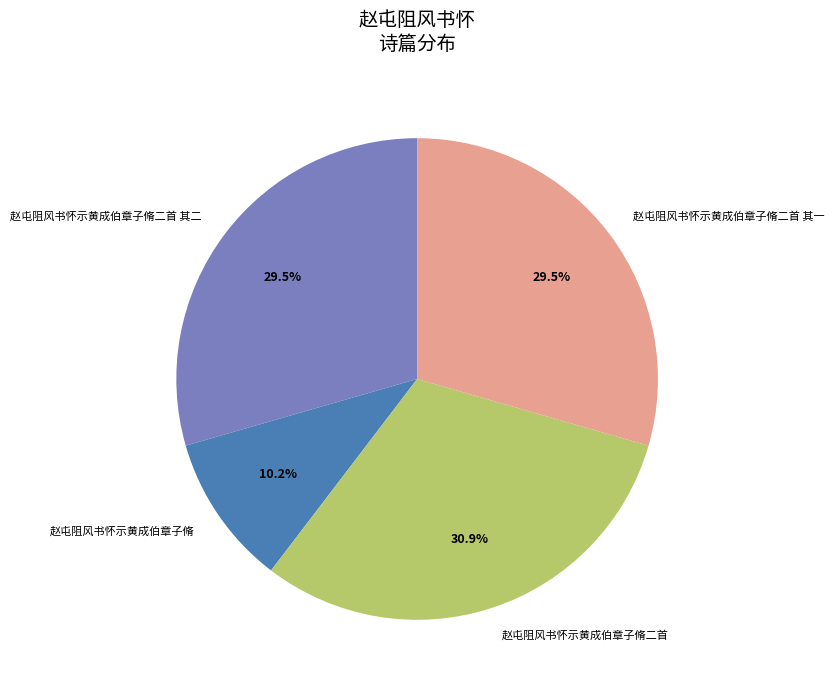

The 赵屯阻风书怀示黄成伯章子脩 slice represents 10% of the pie. True or false?

True